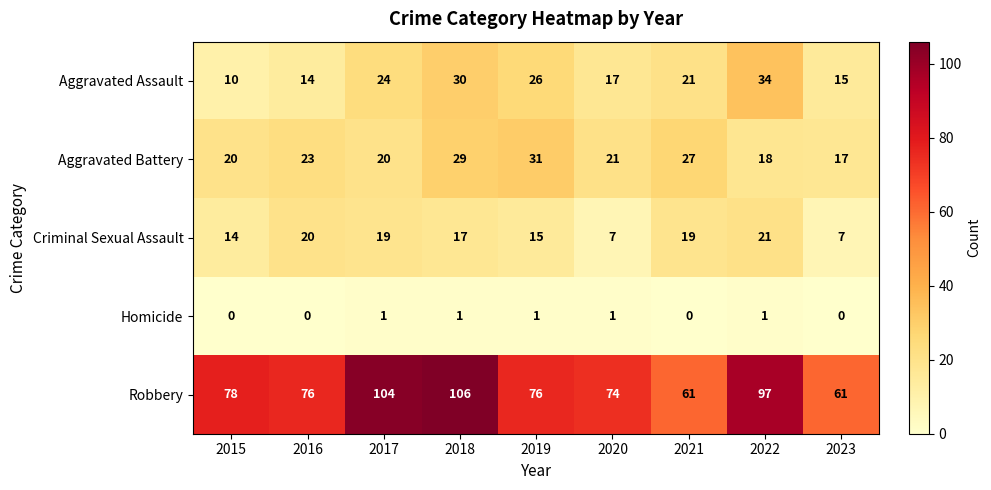

Rank the series at 2019 from highest to lowest value.

Robbery, Aggravated Battery, Aggravated Assault, Criminal Sexual Assault, Homicide